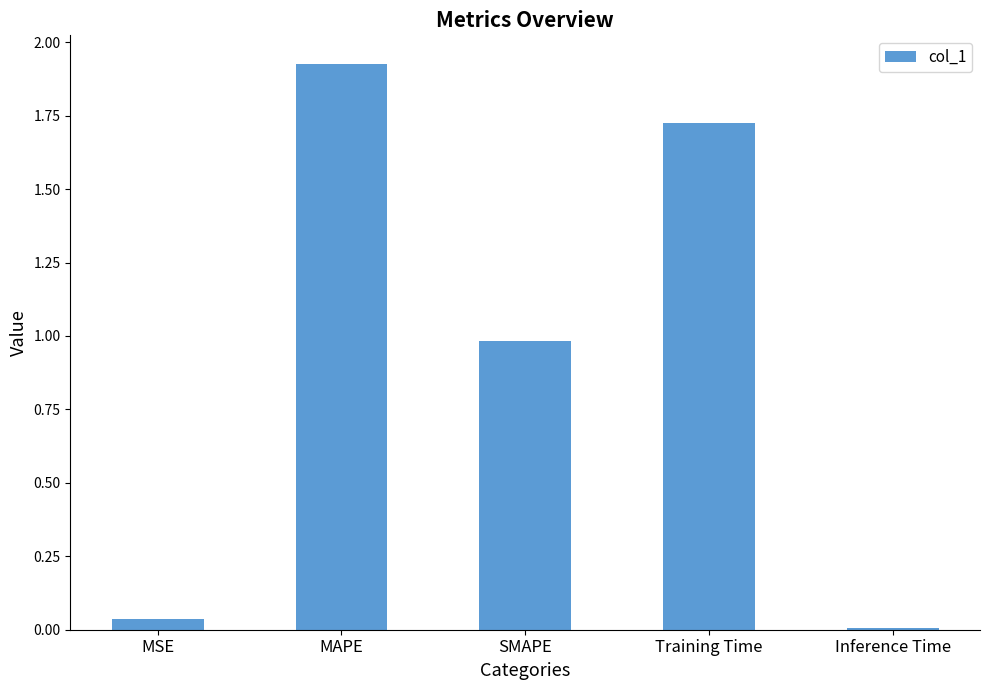

List the labels in order of value, smallest first.

Inference Time, MSE, SMAPE, Training Time, MAPE